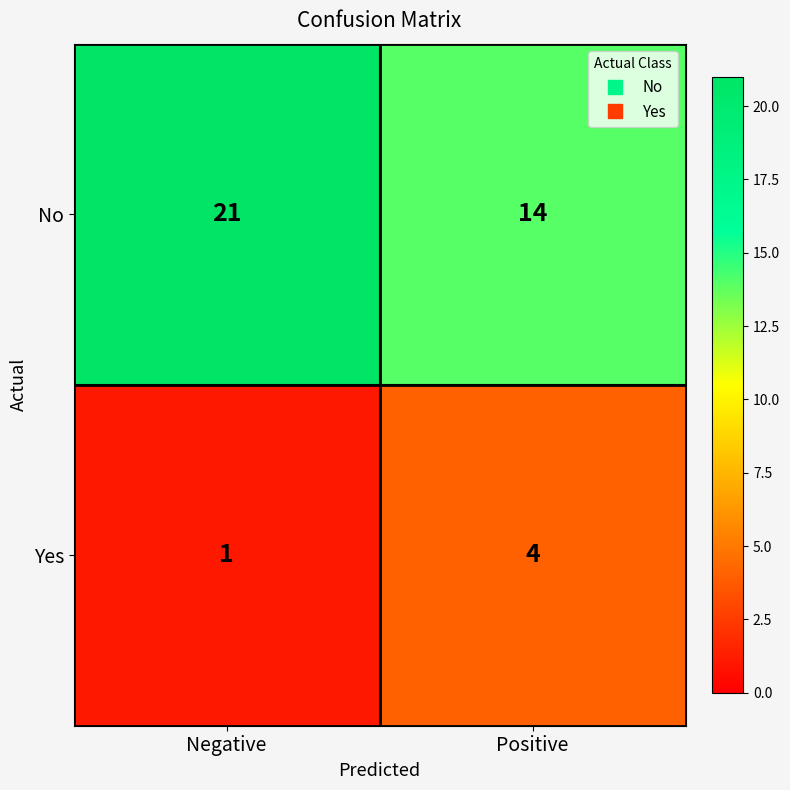

What is the difference between the No values at Negative and Positive?

7